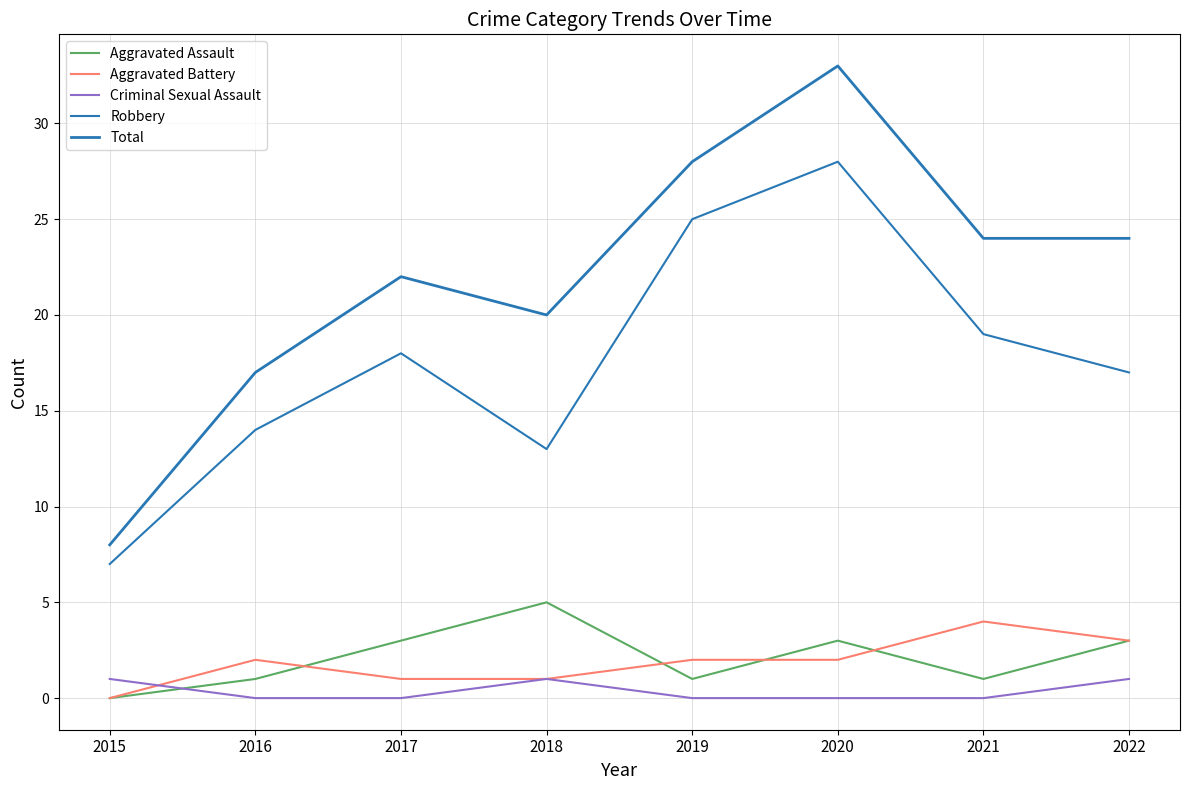

True or false: Criminal Sexual Assault has more than 0 points higher than both neighbors.

True